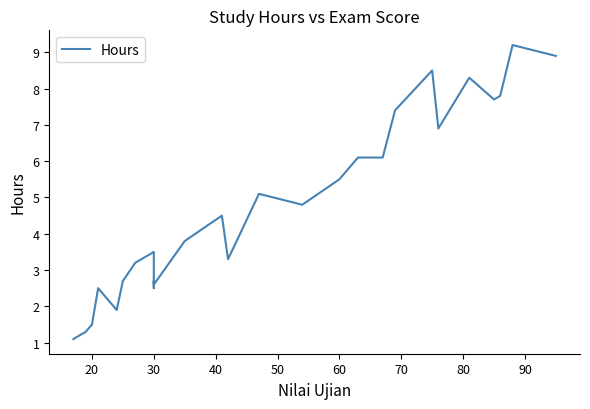

What is the sum of the values at 20 and 10?

10.0